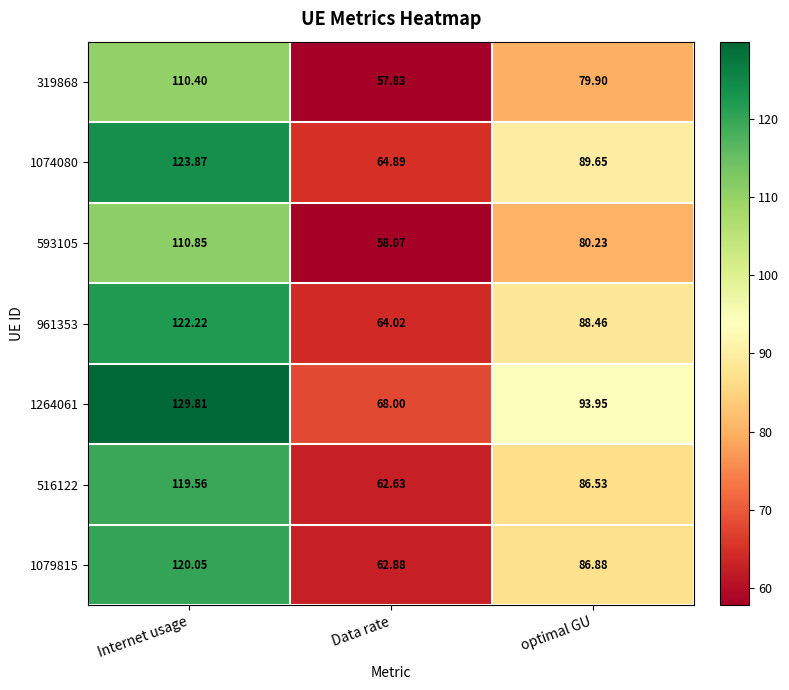

At which label does 1074080 first exceed 89?

Internet usage